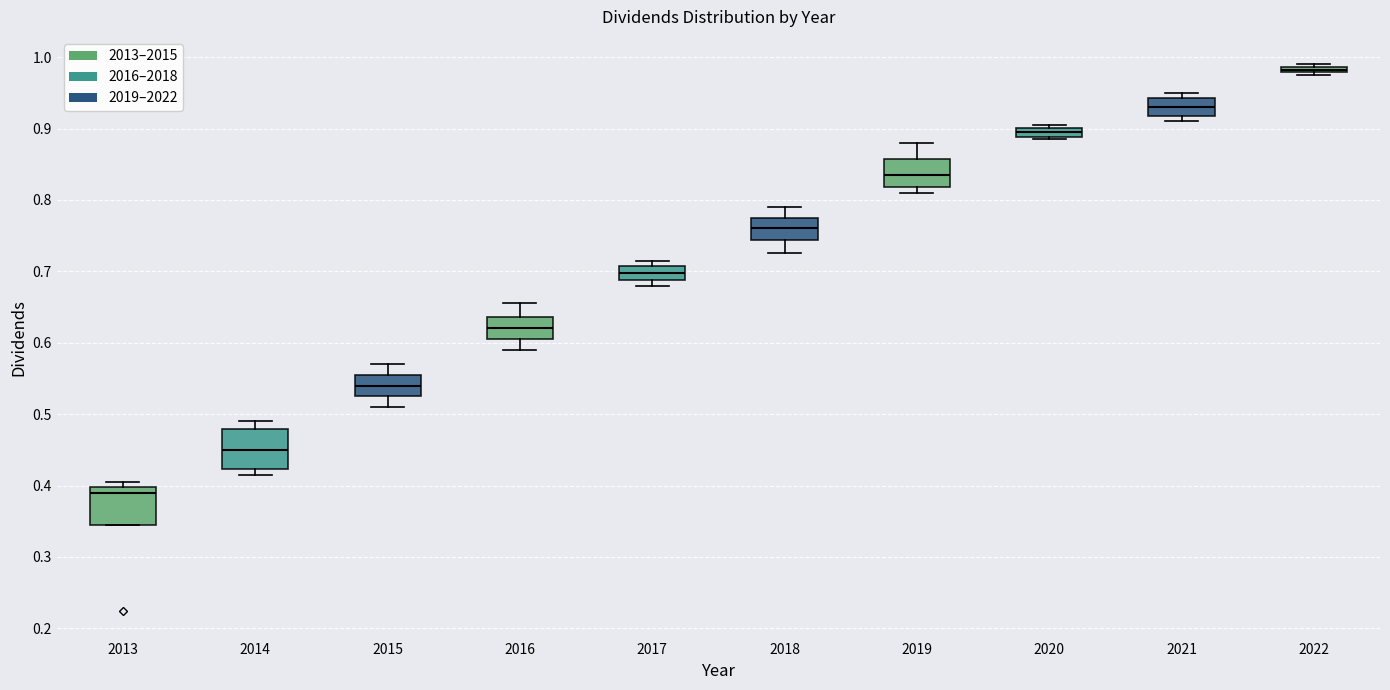

Where is the lower edge of the box at x = 2021 on the y-axis? The values are not printed on the chart, so give them approximately, as read against the axis.

0.92